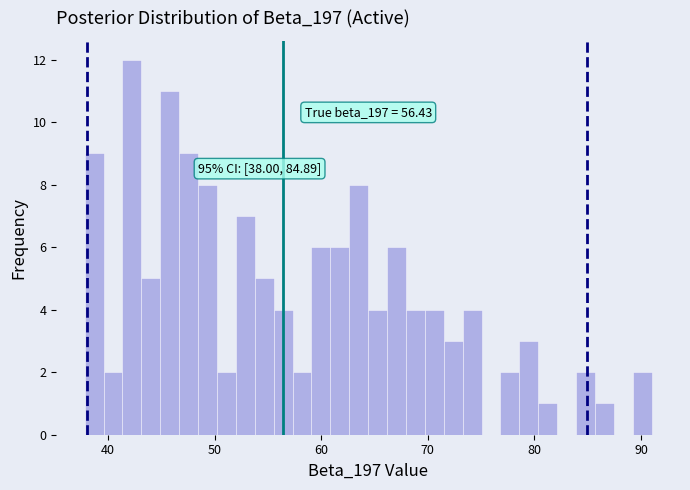

Read against the x-axis, roughly where is the centre of the tallest bar?

42